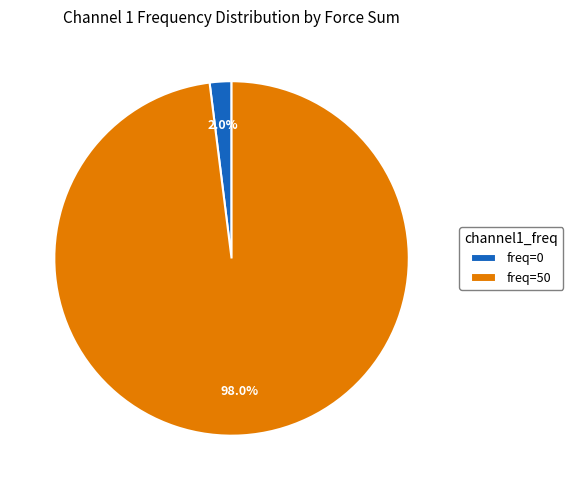

Does freq=50 represent more than half of the total?

Yes